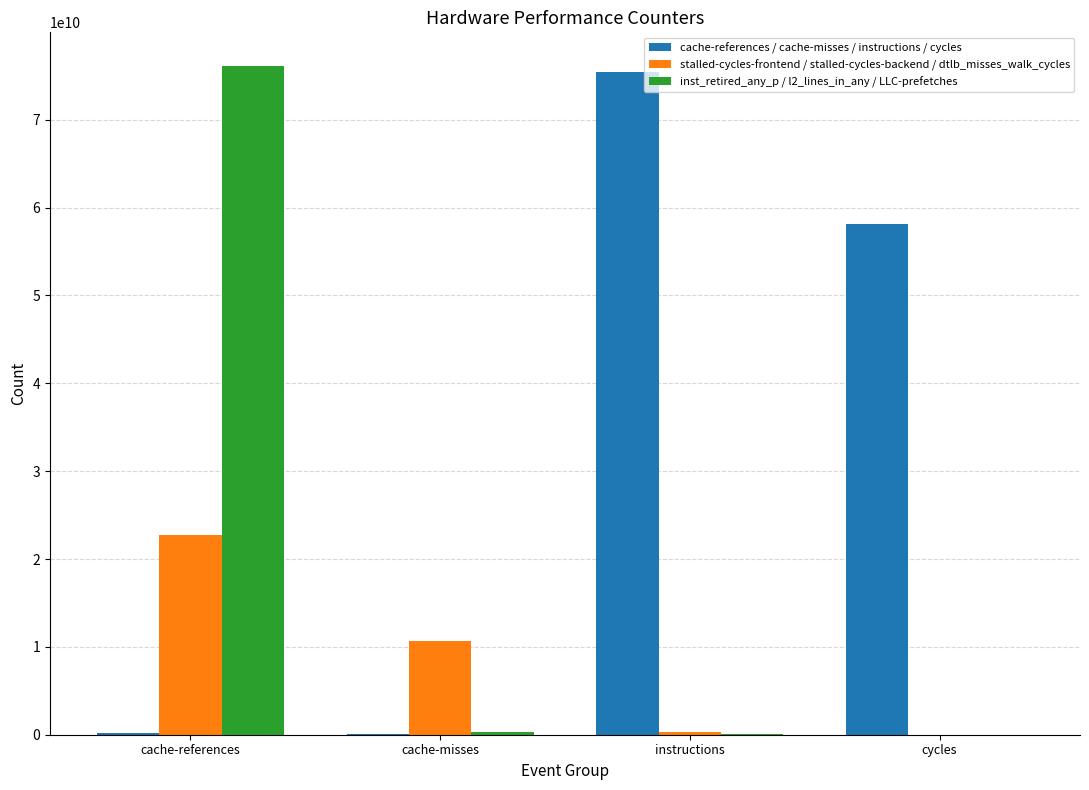

Between cache-misses and instructions, which series saw the biggest shift?

cache-references / cache-misses / instructions / cycles